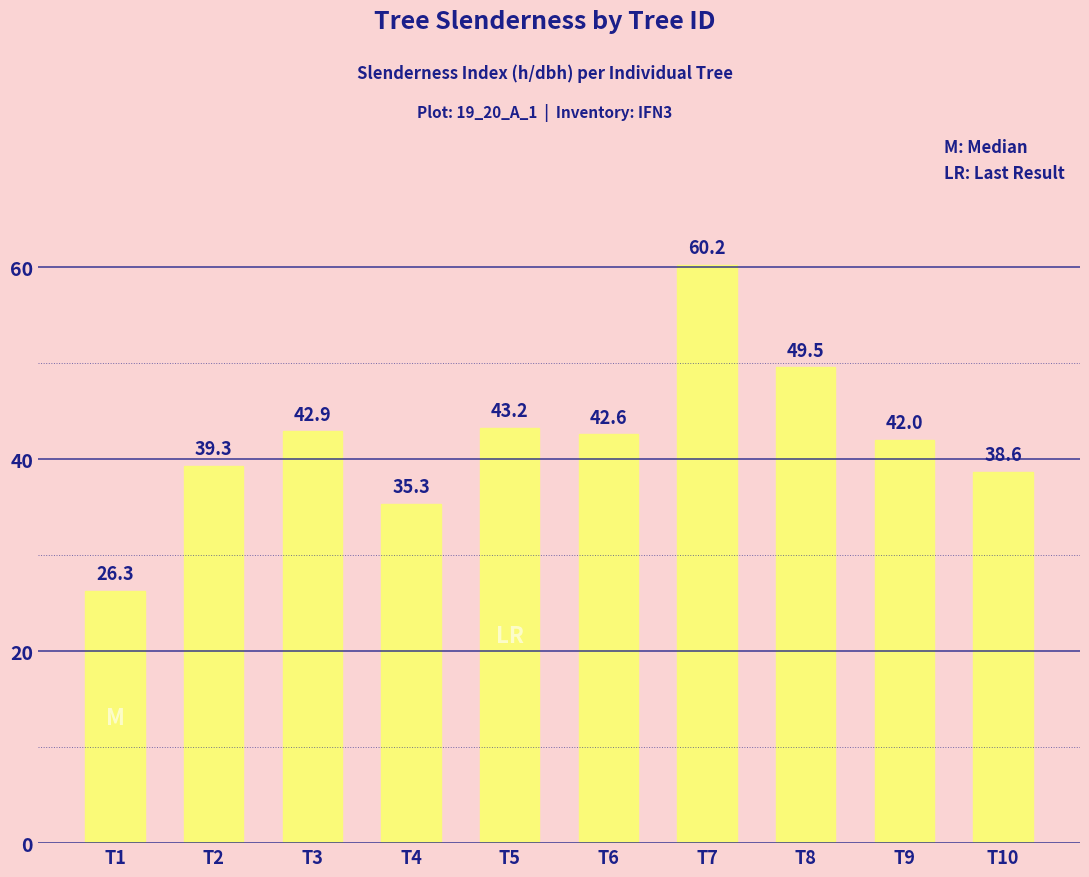

What is the smallest value displayed?

26.3